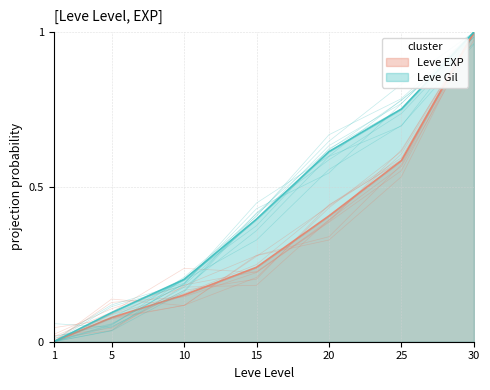

What is the average value of the Leve EXP series?

0.4